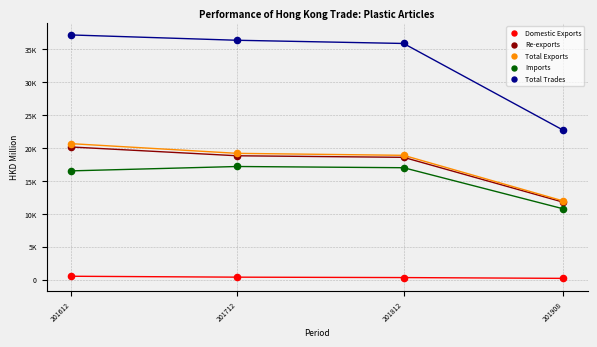

Which series contains the highest Y value?

Total Trades